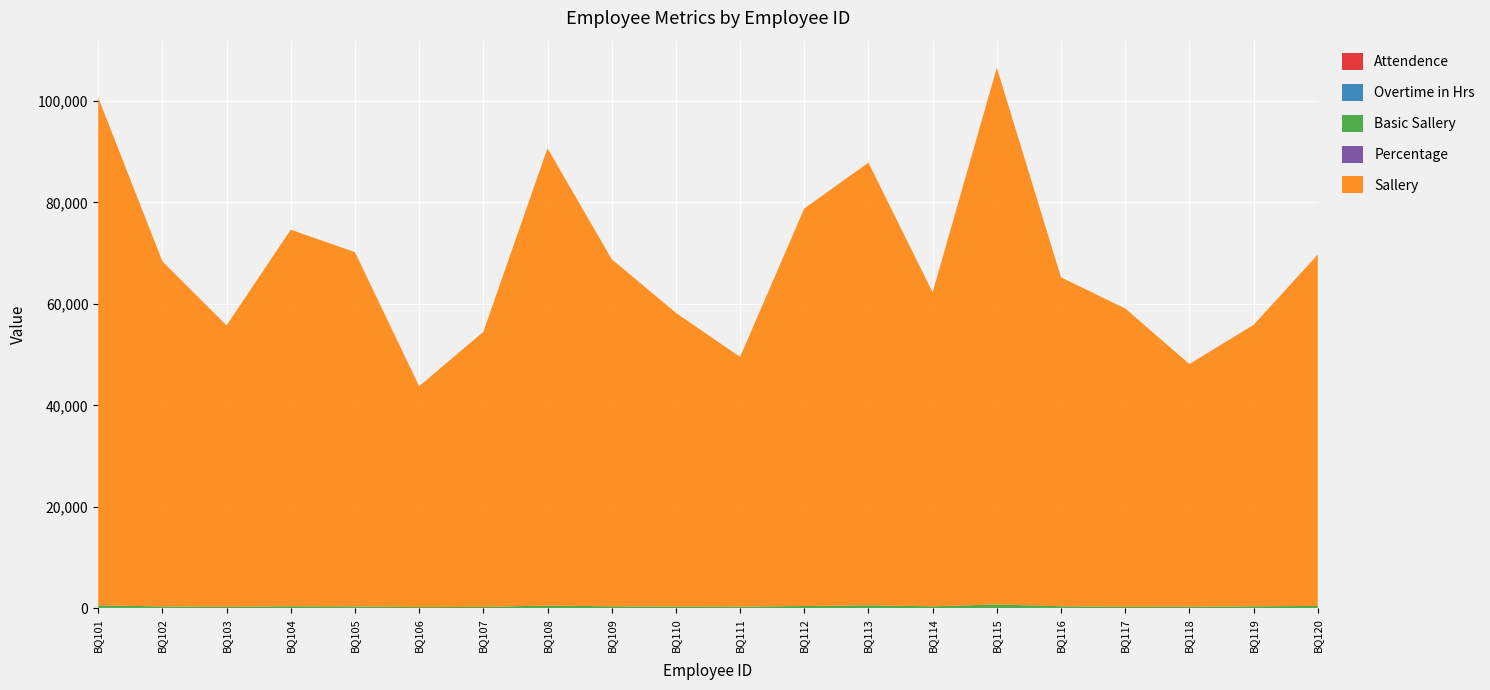

Reading right to left, what are all the values shown in this chart?

Attendence: BQ120=20.0	BQ119=20.0	BQ118=22.0	BQ117=22.0	BQ116=25.0	BQ115=30.0	BQ114=22.0	BQ113=29.0	BQ112=29.0	BQ111=23.0	BQ110=24.0	BQ109=27.0	BQ108=24.0	BQ107=22.0	BQ106=31.0	BQ105=23.0	BQ104=21.0	BQ103=26.0	BQ102=24.0	BQ101=21.0
Overtime in Hrs: BQ120=39.0	BQ119=34.0	BQ118=41.0	BQ117=11.0	BQ116=50.0	BQ115=18.0	BQ114=38.0	BQ113=31.0	BQ112=20.0	BQ111=49.0	BQ110=25.0	BQ109=8.0	BQ108=15.0	BQ107=29.0	BQ106=22.0	BQ105=47.0	BQ104=38.0	BQ103=25.0	BQ102=48.0	BQ101=51.0
Basic Sallery: BQ120=402.4	BQ119=335.7	BQ118=248.2	BQ117=267.9	BQ116=328.2	BQ115=707.9	BQ114=328.8	BQ113=522.5	BQ112=403.5	BQ111=252.1	BQ110=288.9	BQ109=354.2	BQ108=501.3	BQ107=220.1	BQ106=180.0	BQ105=300.0	BQ104=350.0	BQ103=250.0	BQ102=300.0	BQ101=500.0
Percentage: BQ120=0.7	BQ119=0.6	BQ118=0.4	BQ117=0.6	BQ116=0.6	BQ115=0.8	BQ114=0.6	BQ113=0.7	BQ112=0.7	BQ111=0.4	BQ110=0.6	BQ109=0.6	BQ108=0.7	BQ107=0.5	BQ106=0.5	BQ105=0.6	BQ104=0.8	BQ103=0.6	BQ102=0.6	BQ101=0.8
Sallery: BQ120=69245.0	BQ119=55468.0	BQ118=47823.0	BQ117=58794.0	BQ116=64824.0	BQ115=105794.0	BQ114=61879.0	BQ113=87254.0	BQ112=78346.0	BQ111=49213.0	BQ110=57890.0	BQ109=68420.0	BQ108=90127.0	BQ107=54210.0	BQ106=43542.0	BQ105=69824.0	BQ104=74216.0	BQ103=55450.0	BQ102=68009.0	BQ101=100080.0